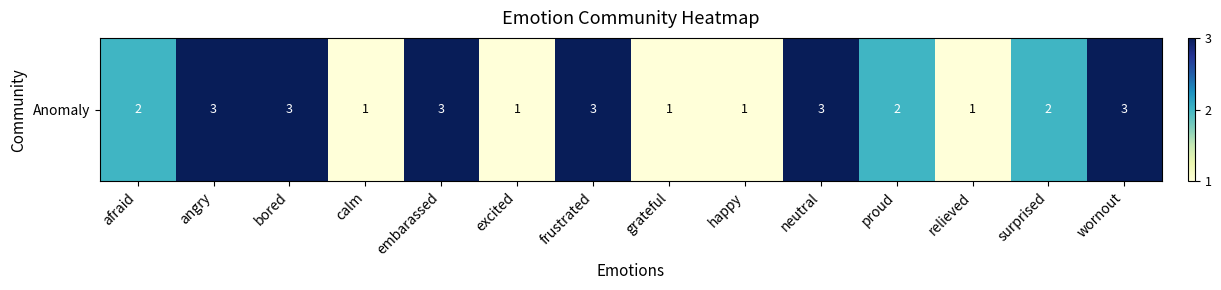

List the labels in order of value, smallest first.

calm, excited, grateful, happy, relieved, afraid, proud, surprised, angry, bored, embarassed, frustrated, neutral, wornout